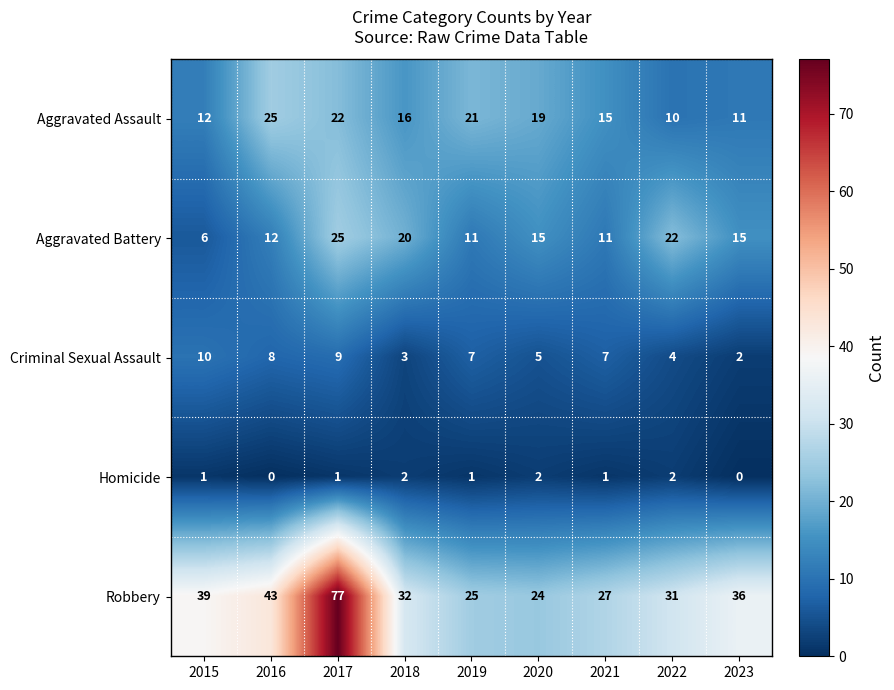

Rank the series at 2022 from highest to lowest value.

Robbery, Aggravated Battery, Aggravated Assault, Criminal Sexual Assault, Homicide